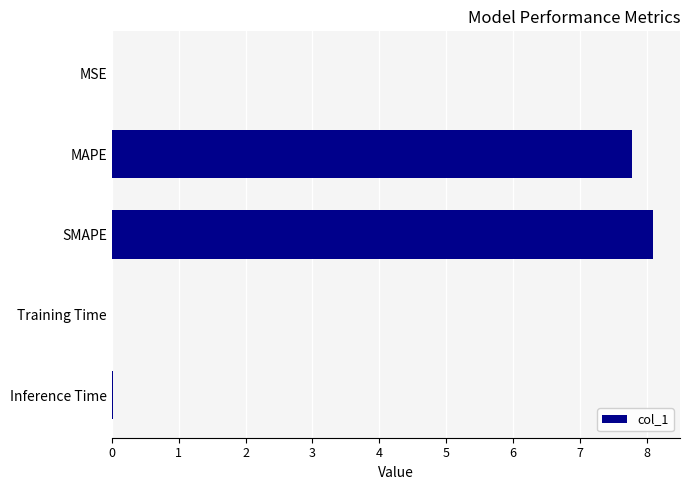

True or false: the data shows 0.0 at MSE.

True